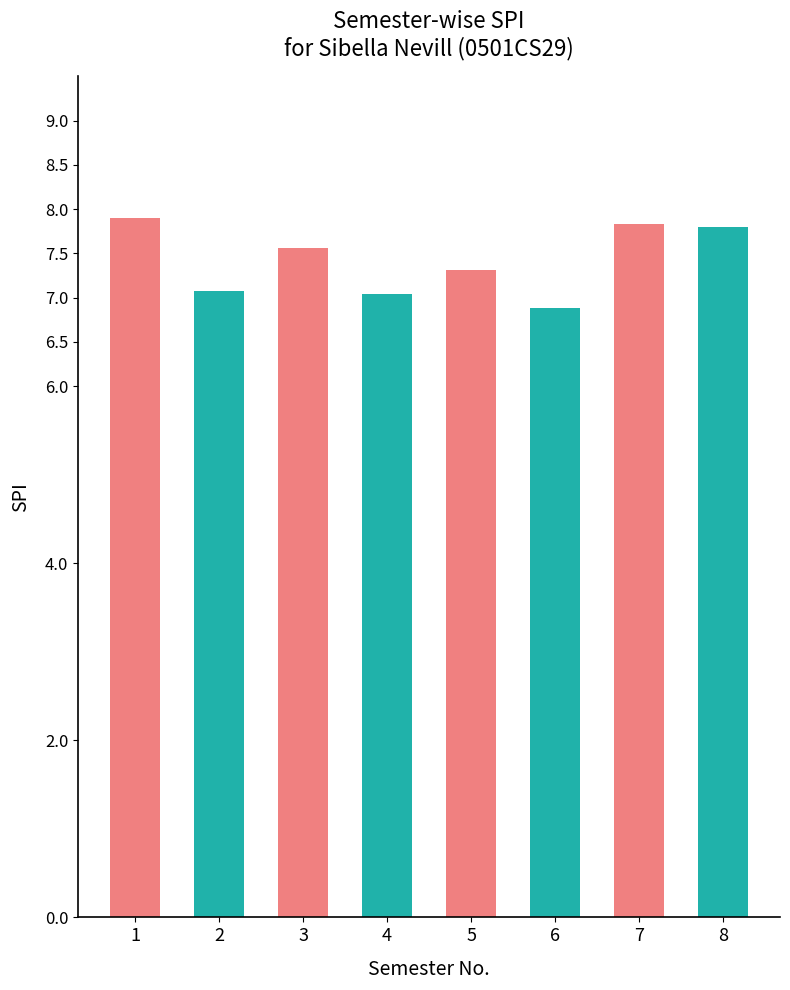

Read the value at 1.

7.9